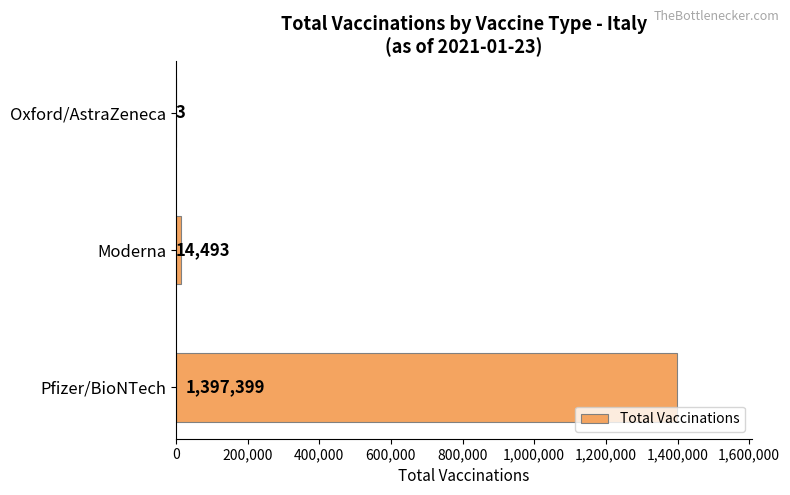

What is the average value?

470632